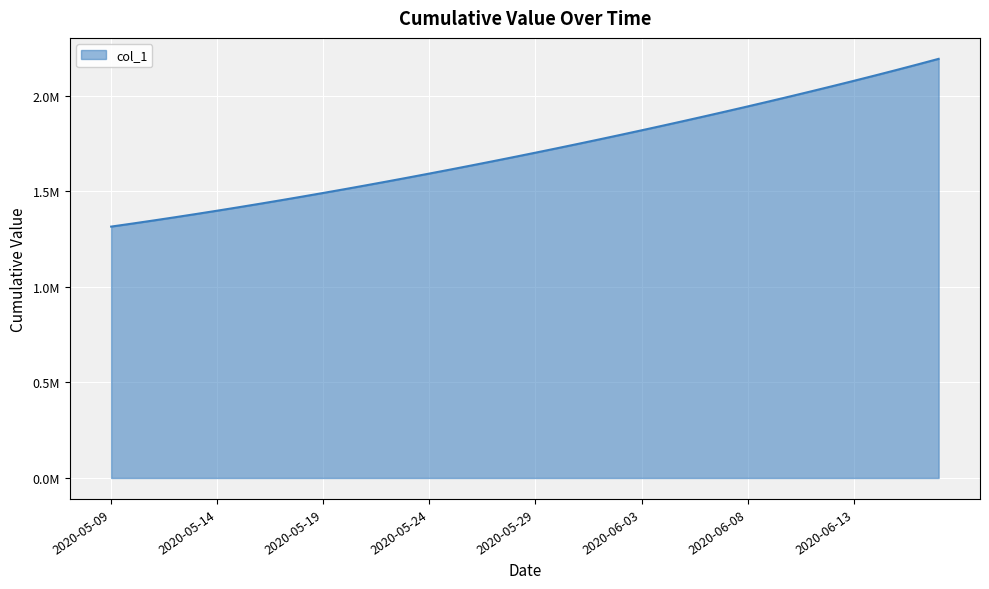

What is the difference between the maximum and minimum values?

877619.2